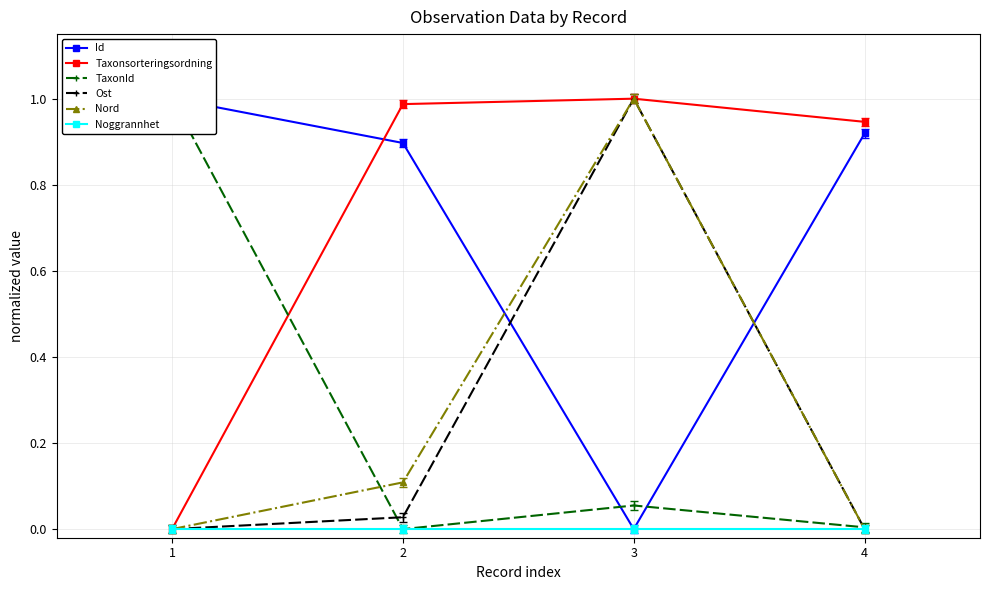

Is the value of Id at 4 greater than the value of Taxonsorteringsordning at 2?

No